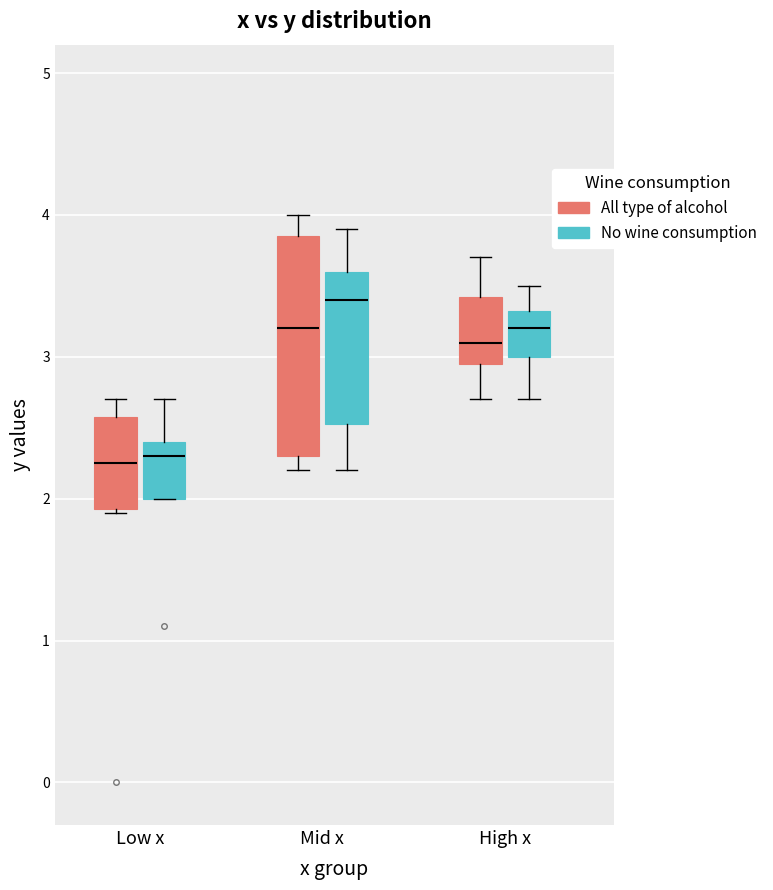

Reading left to right, read every box against the y-axis: the position of its median line, the range the box covers, and the ends of its whiskers. The values are not printed on the chart, so give them approximately, as read against the axis.

Low x (All type of alcohol): median 2.3, box 1.9 to 2.6, whiskers 1.9 to 2.7
Low x (No wine consumption): median 2.3, box 2.0 to 2.4, whiskers 2.0 to 2.7
Mid x (All type of alcohol): median 3.2, box 2.3 to 3.9, whiskers 2.2 to 4.0
Mid x (No wine consumption): median 3.4, box 2.5 to 3.6, whiskers 2.2 to 3.9
High x (All type of alcohol): median 3.1, box 3.0 to 3.4, whiskers 2.7 to 3.7
High x (No wine consumption): median 3.2, box 3.0 to 3.3, whiskers 2.7 to 3.5